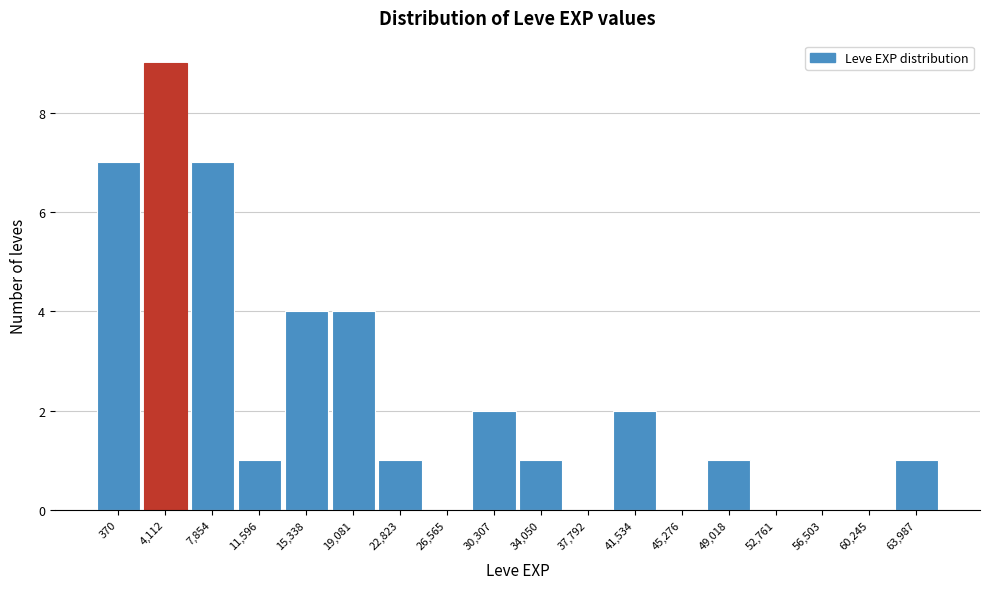

Reading right to left, what are all the values shown in this chart?

63,987=1	60,245=0	56,503=0	52,761=0	49,018=1	45,276=0	41,534=2	37,792=0	34,050=1	30,307=2	26,565=0	22,823=1	19,081=4	15,338=4	11,596=1	7,854=7	4,112=9	370=7